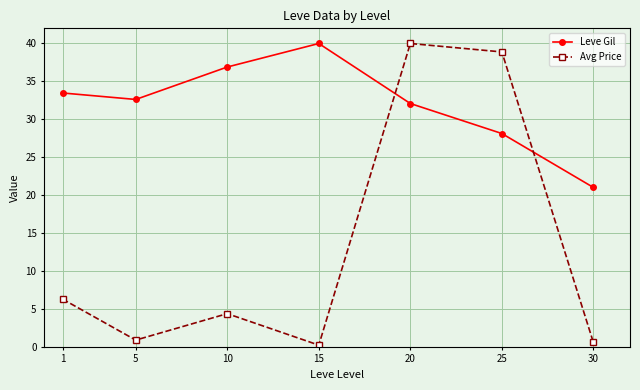

What is the difference between the highest and lowest values at 25?

10.8